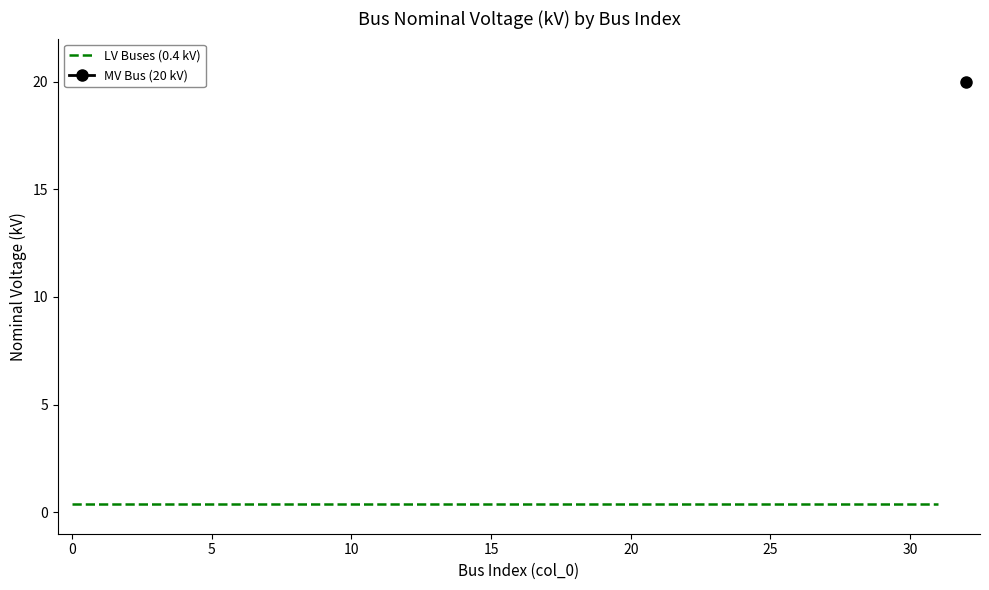

What is the sum of all values?

32.8